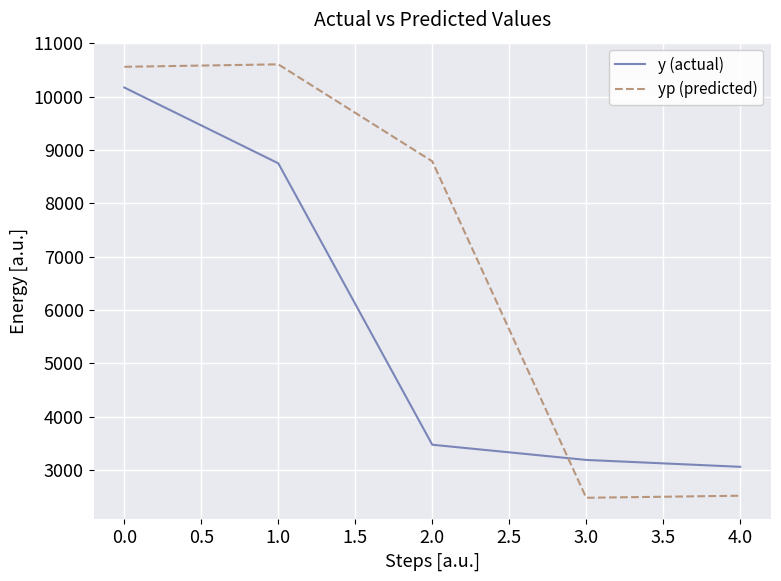

Which series has the largest total across all categories?

yp (predicted)